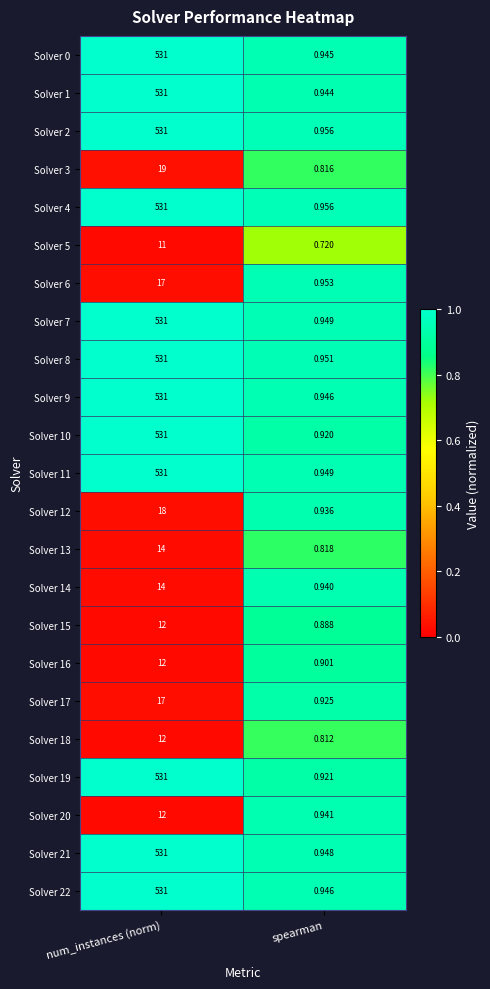

List the labels in order of Solver 21 value, largest first.

num_instances (norm), spearman